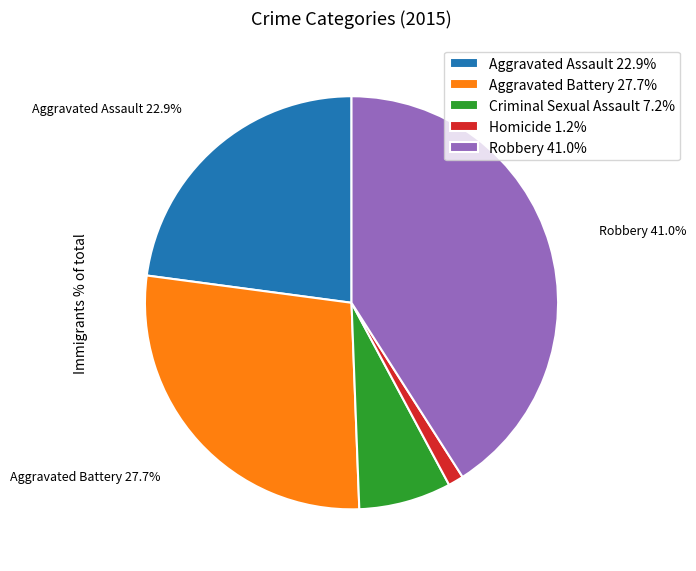

Which slice is the largest?

Robbery